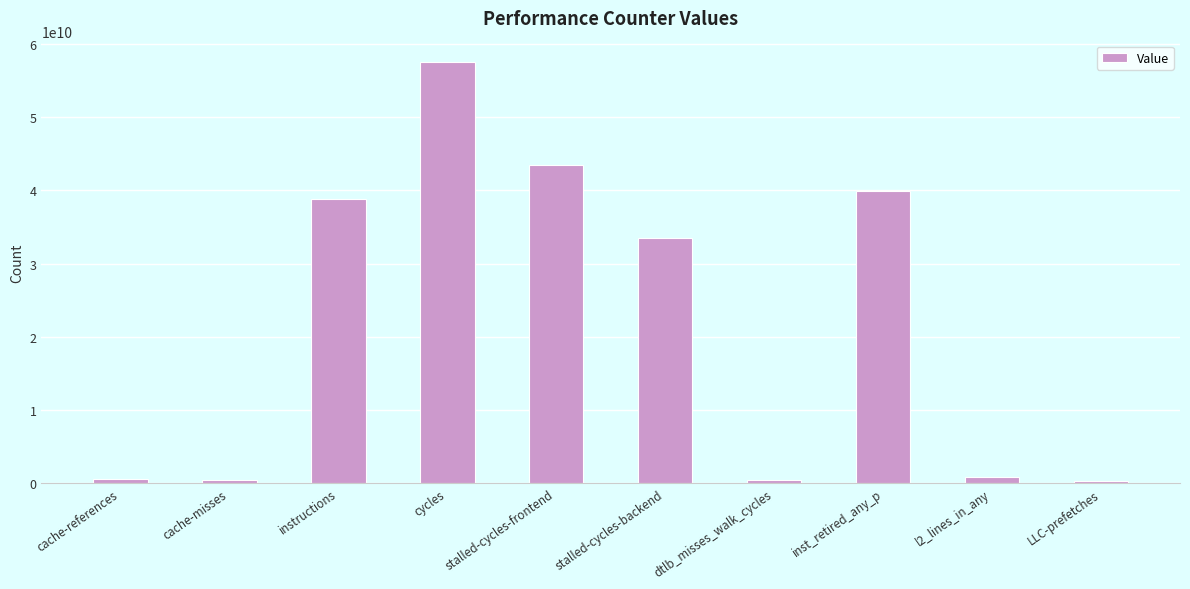

What position from the right is cycles?

7